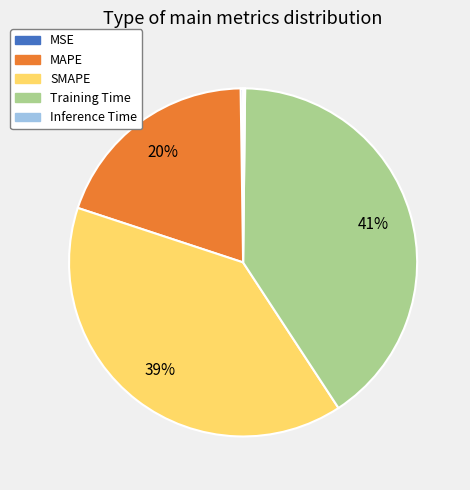

Is it true that MAPE is 9% of the pie?

False